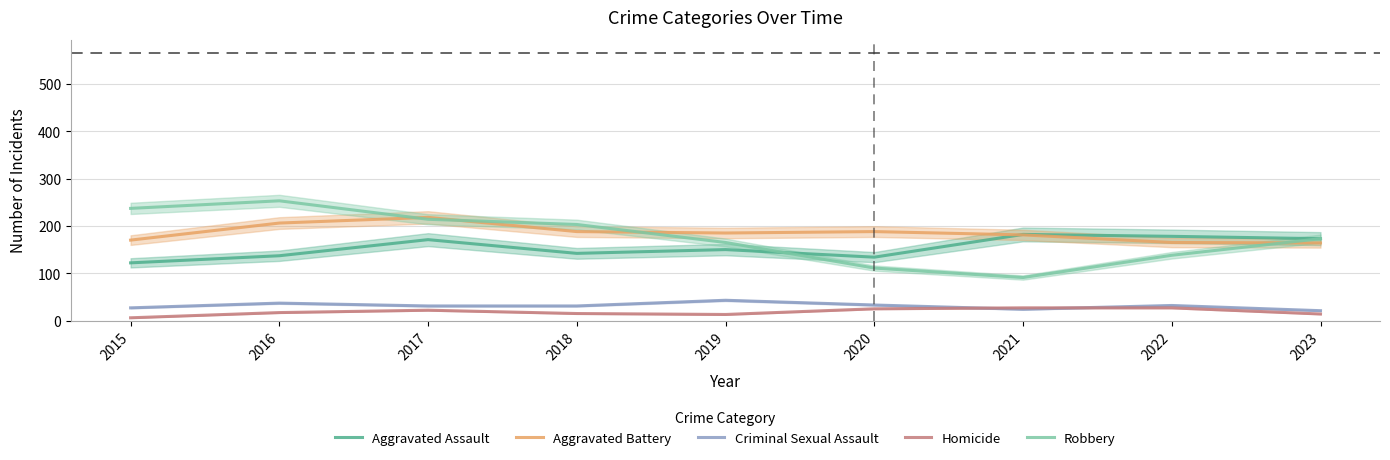

Count the number of categories in the chart.

9